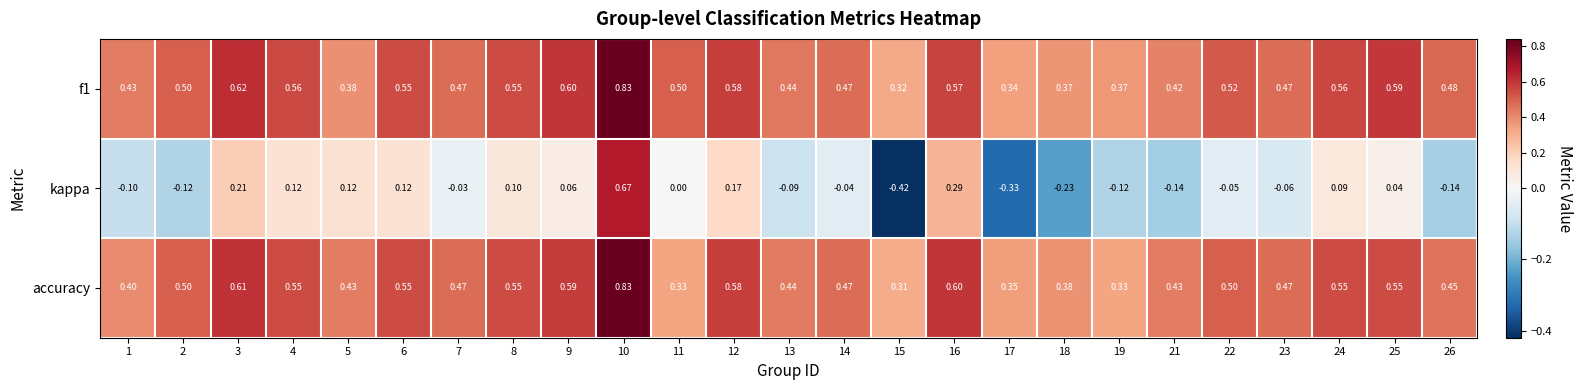

Which series has the largest range (max minus min)?

kappa